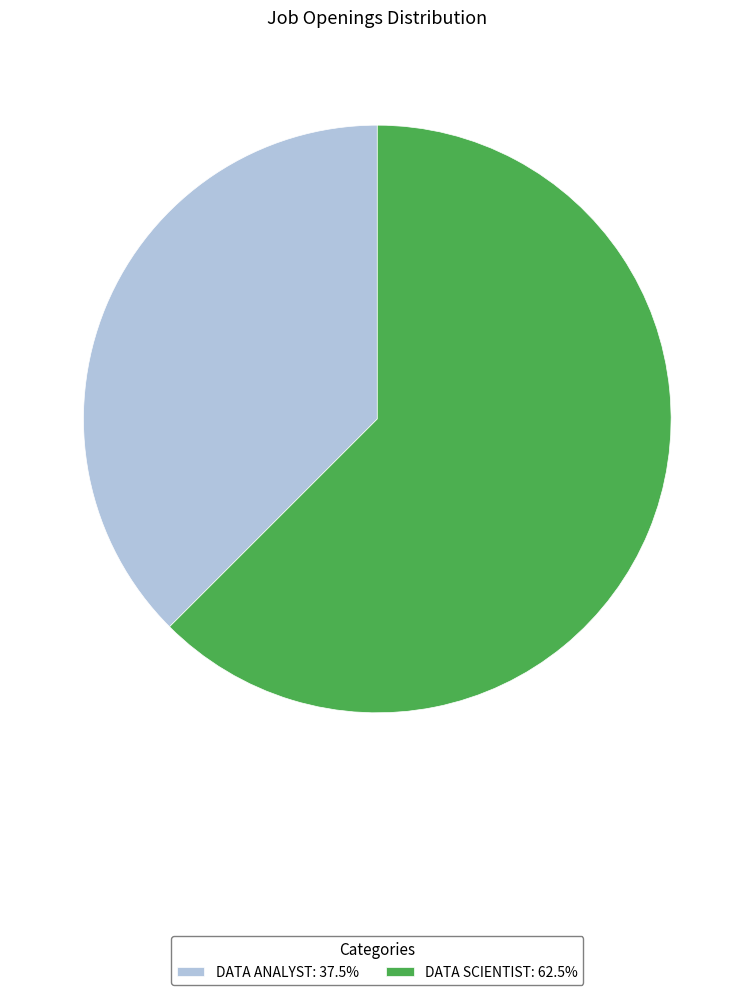

Do DATA ANALYST: 37.5% and DATA SCIENTIST: 62.5% together represent more than half of the pie?

Yes